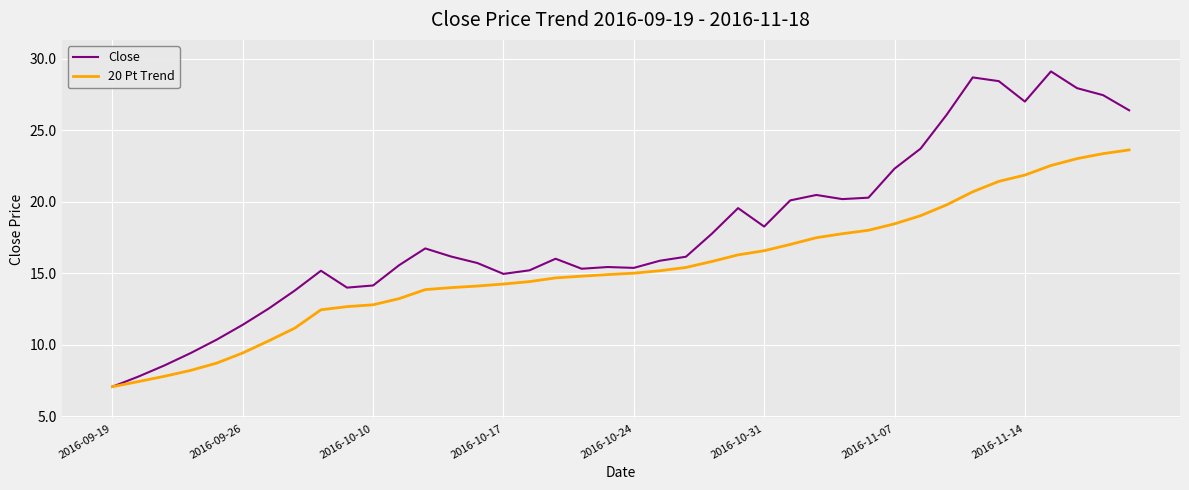

List the series in order of their overall mean, lowest first.

20 Pt Trend, Close